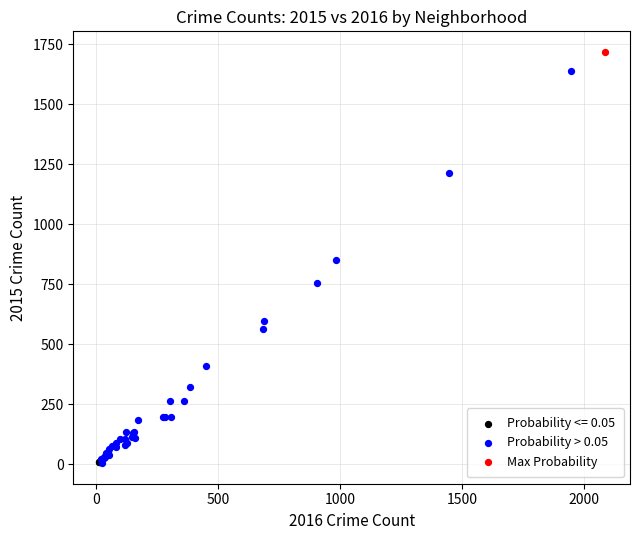

What are all the series names shown in the legend?

Probability <= 0.05, Probability > 0.05, Max Probability